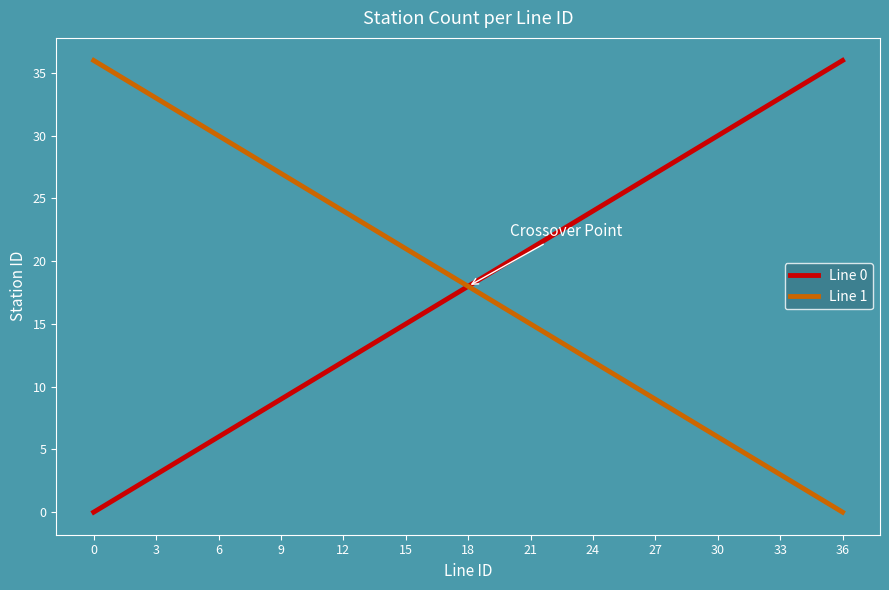

What is the highest value of the Line 0 series?

36